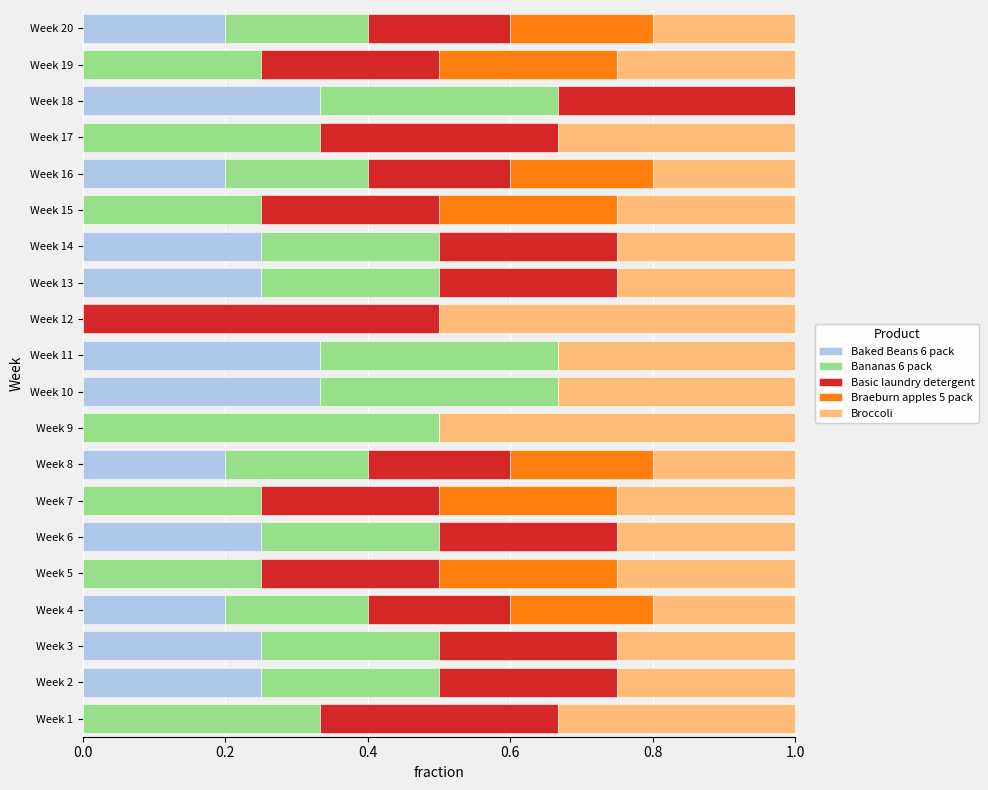

What is the total value across all series at Week 9?

1.0